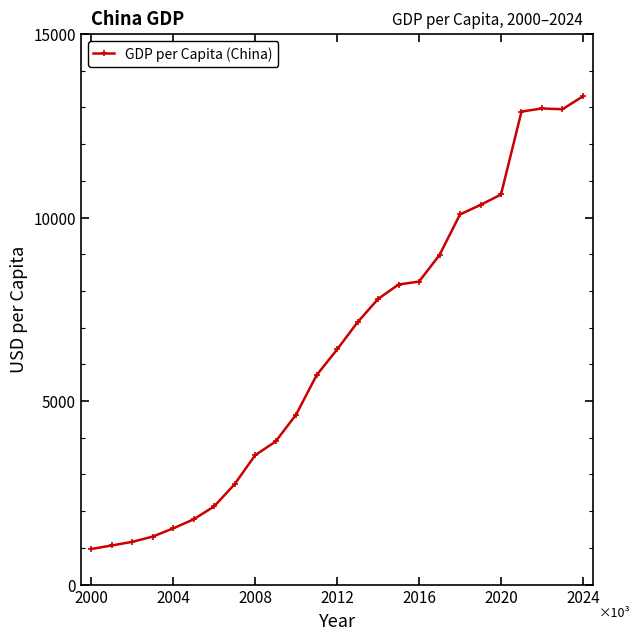

What is the minimum value shown in the chart?

969.2